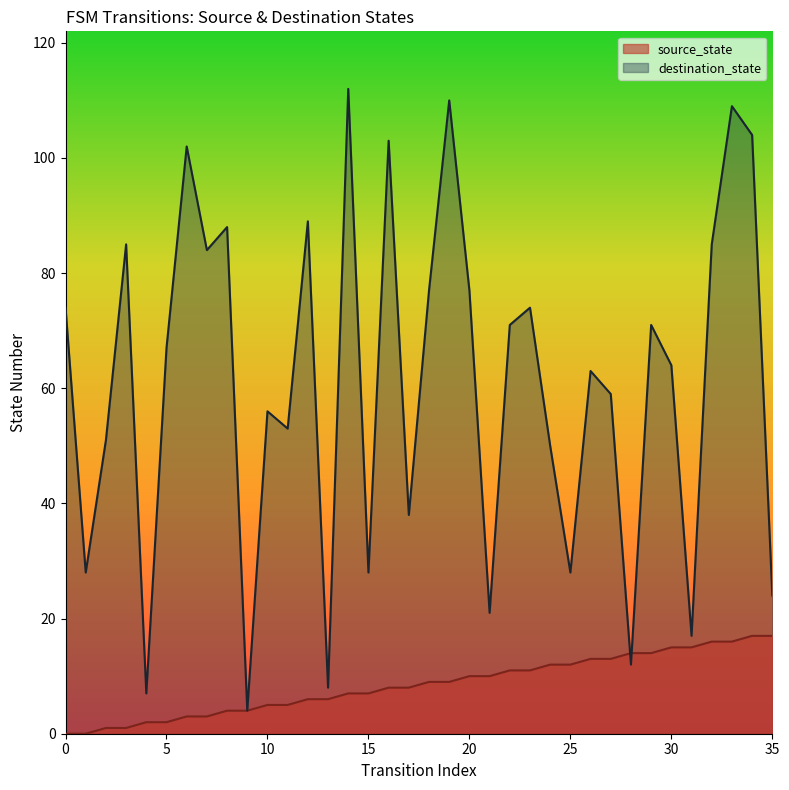

Which series ends up on top after the final intersection of destination_state and source_state?

destination_state